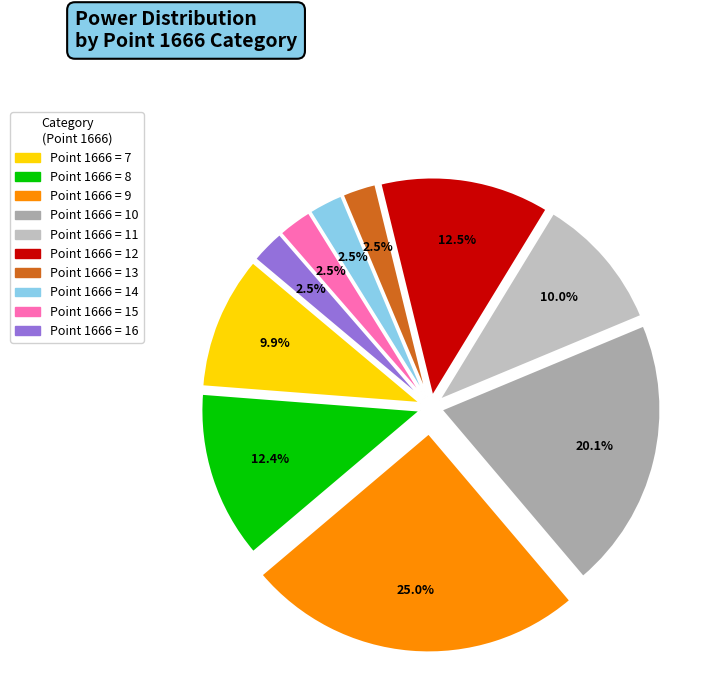

How many segments does this pie chart have?

10